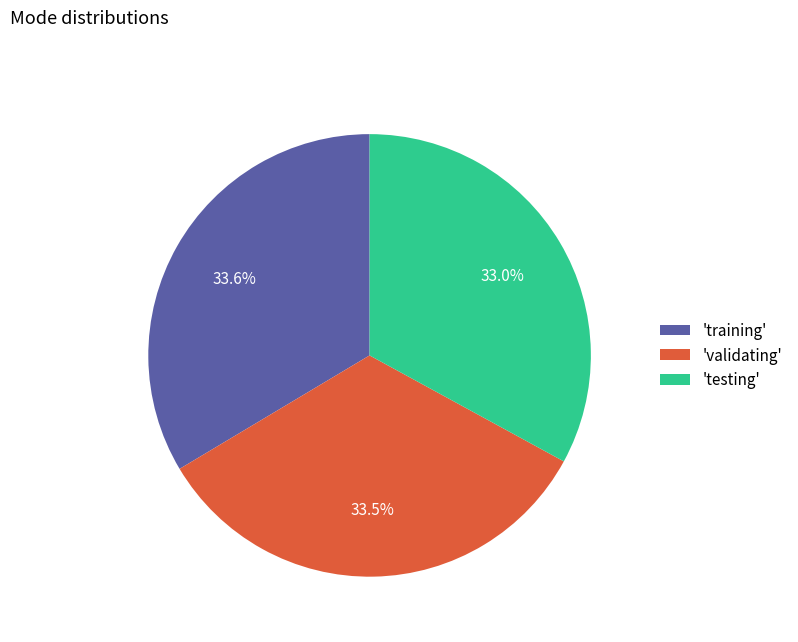

Is the sum of 'testing' and 'training' greater than half?

Yes